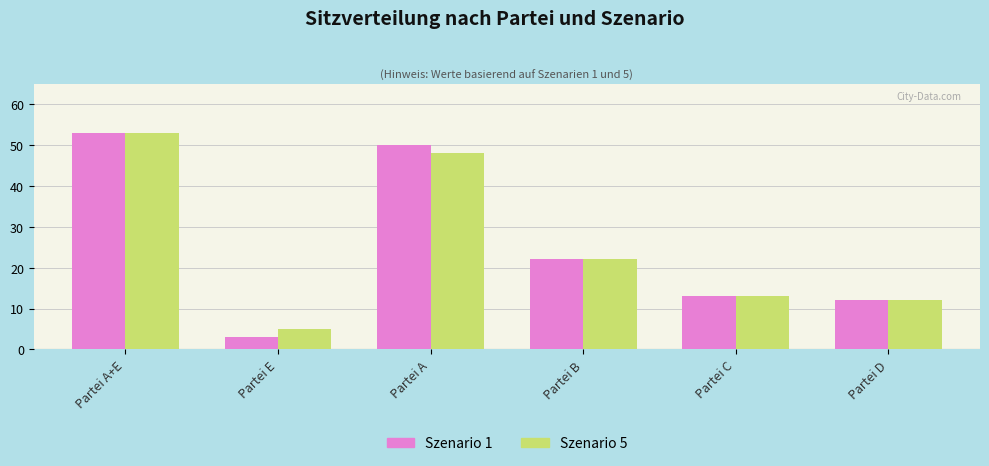

What is the sum of the Szenario 5 values at Partei E and Partei C?

18